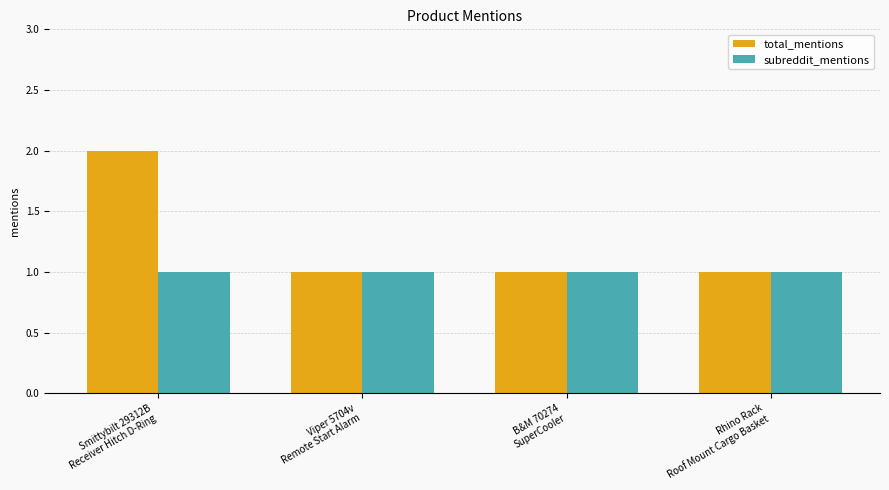

Which series has the largest range (max minus min)?

total_mentions